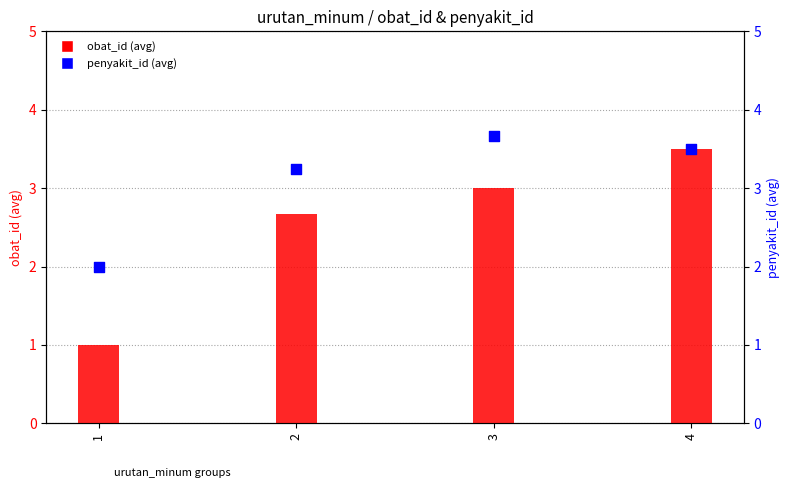

What are all the series names shown in the legend?

obat_id (avg), penyakit_id (avg)